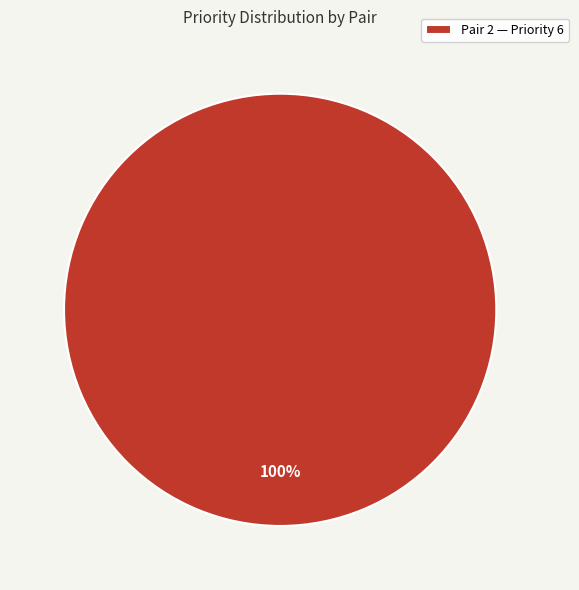

How many segments does this pie chart have?

1